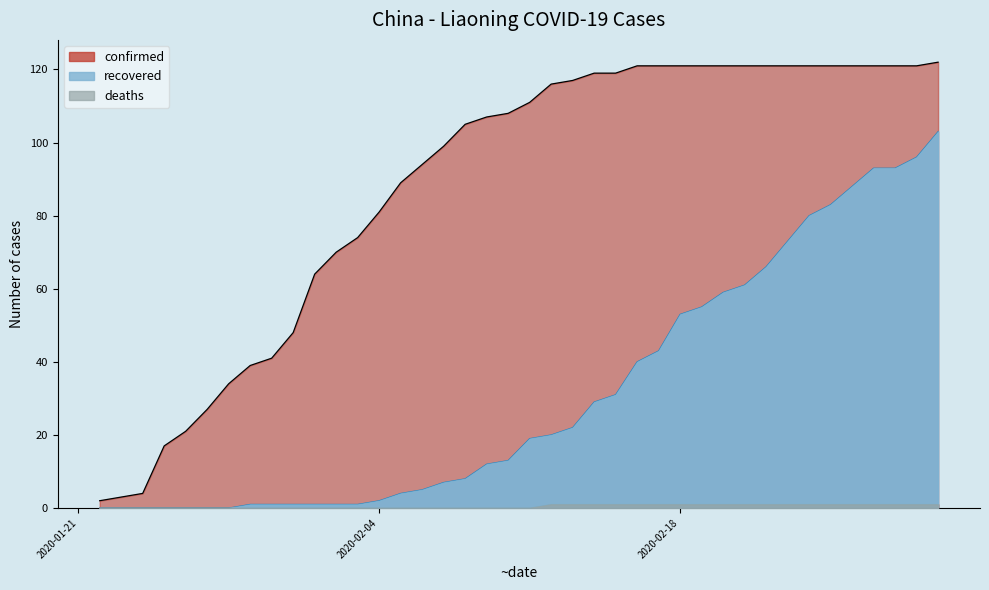

What is the greatest value displayed?

122